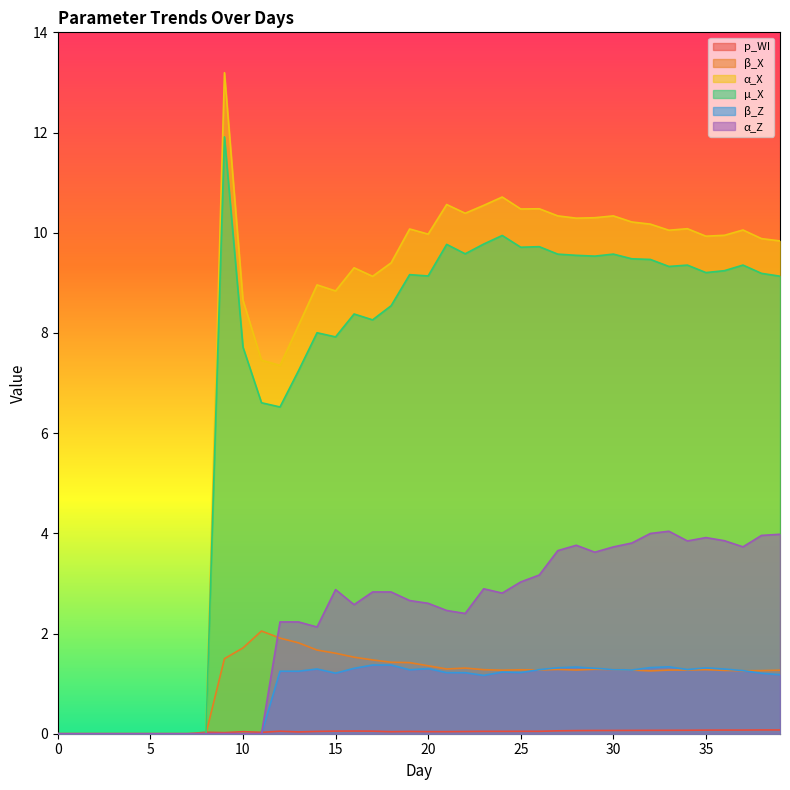

Between 5 and 6, which series saw the biggest shift?

p_WI